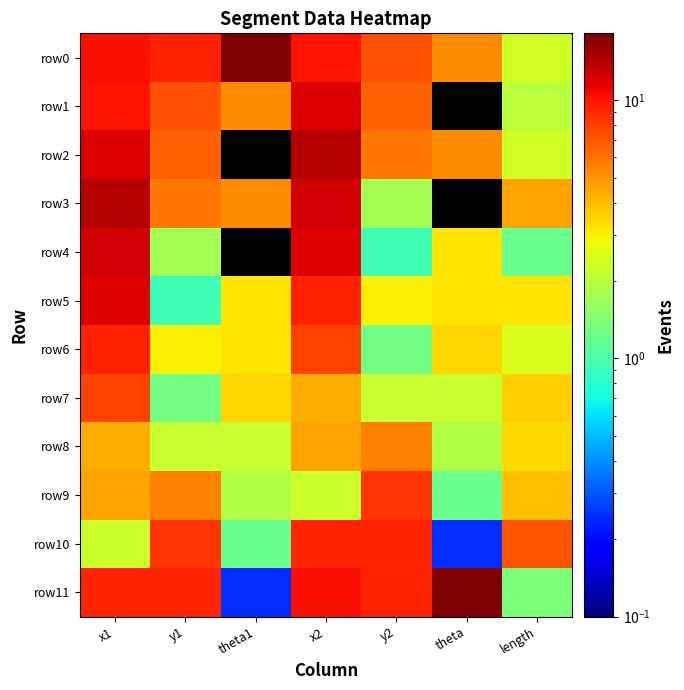

At which category is the sum across all series the highest?

x1